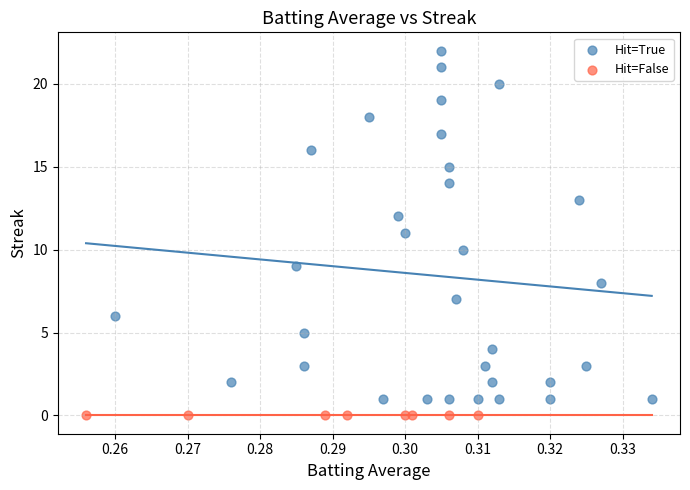

Which series reaches the minimum Y coordinate?

Hit=False